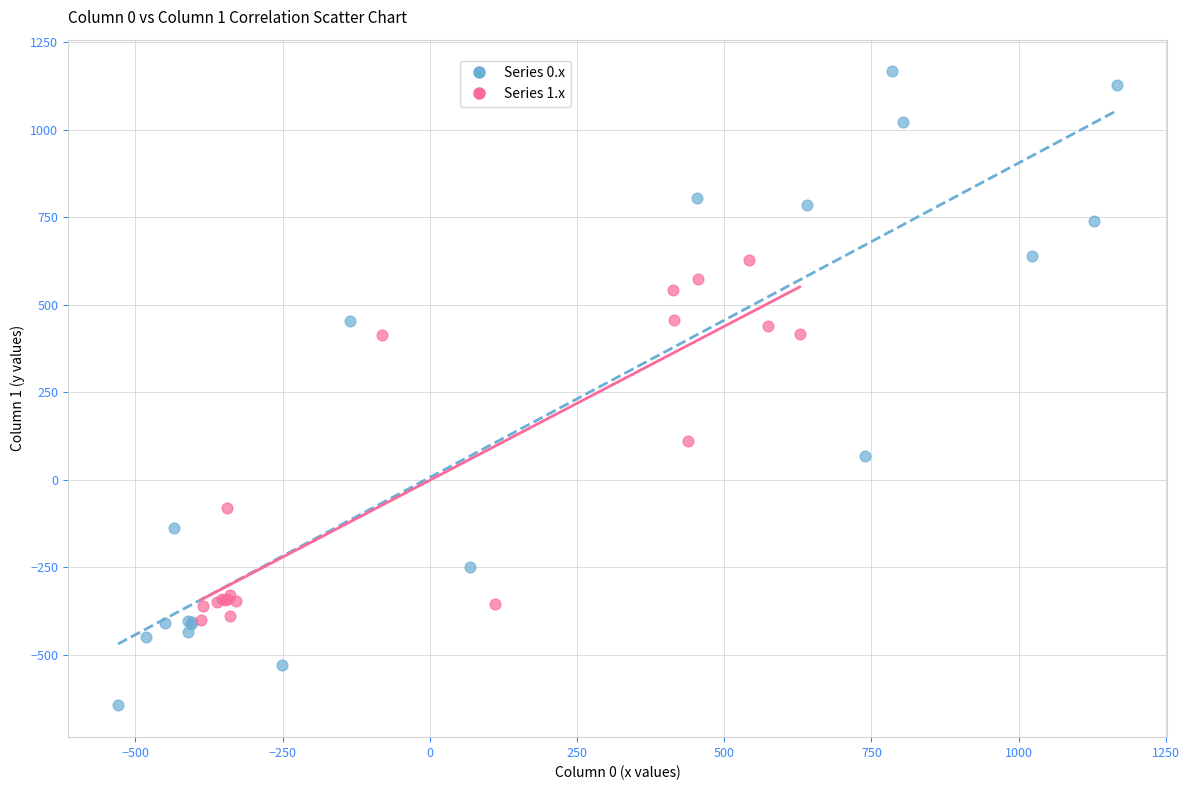

What are all the series names shown in the legend?

Series 0.x, Series 1.x